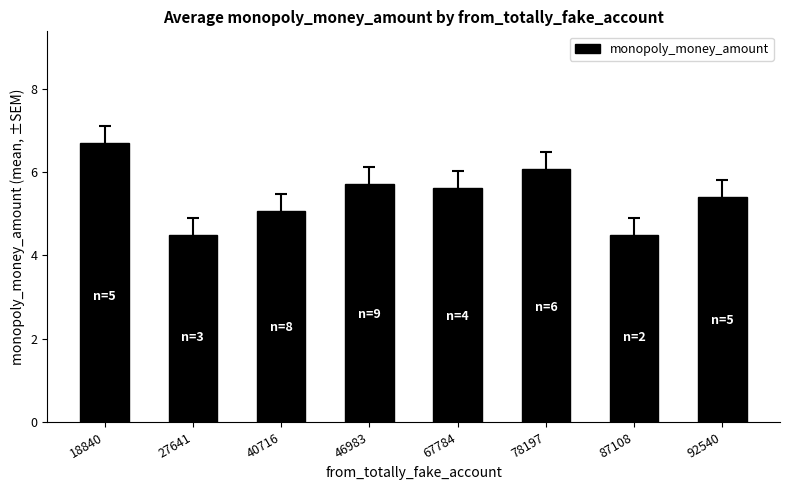

True or false: the data shows 3.8 at 78197.

False